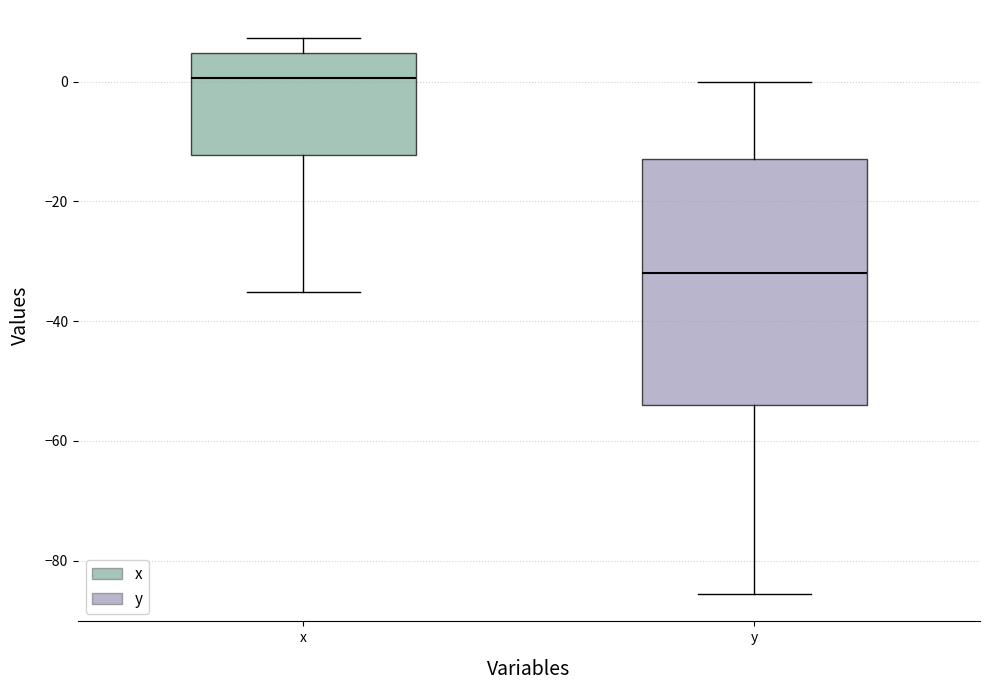

Which box's median line is the lowest?

y